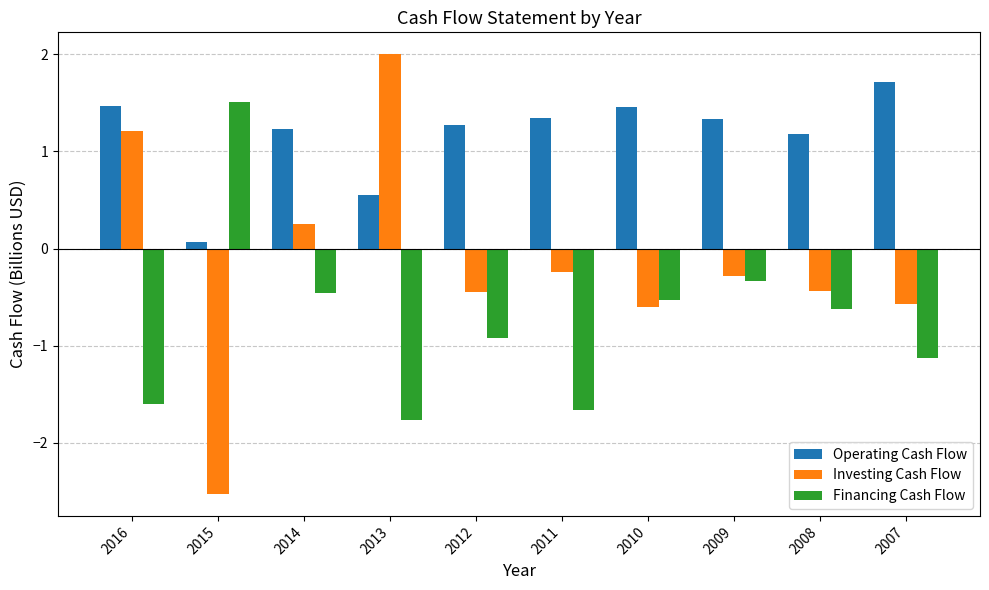

The value of Operating Cash Flow at 2007 is 3.0. True or false?

False